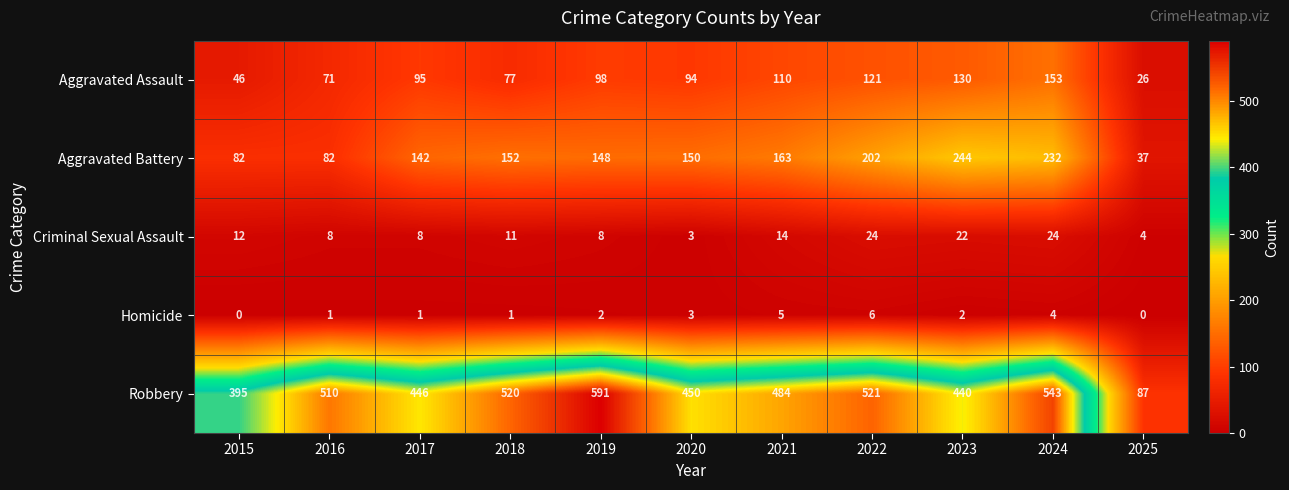

Between 2018 and 2025, which series saw the biggest shift?

Robbery